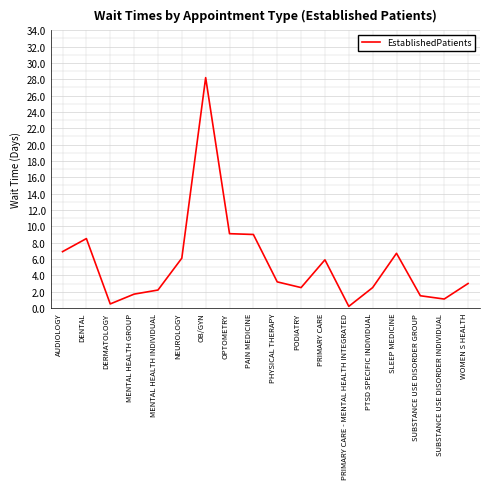

What position from the right is MENTAL HEALTH INDIVIDUAL?

14